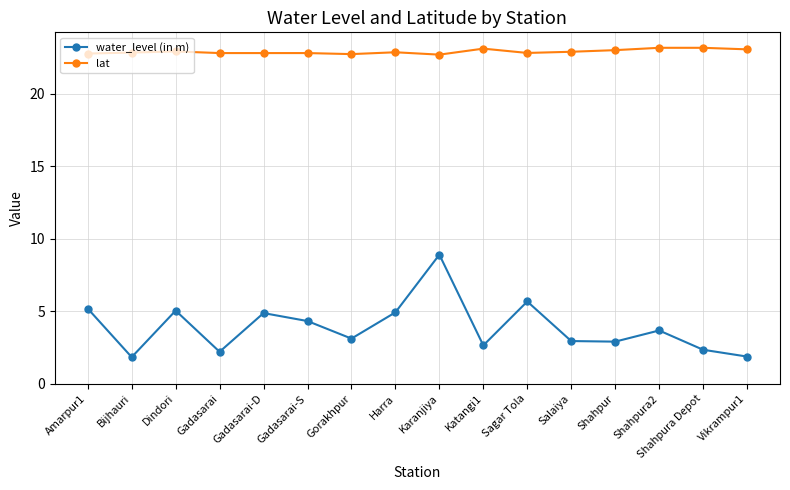

Rank the series by their average value, from highest to lowest.

lat, water_level (in m)